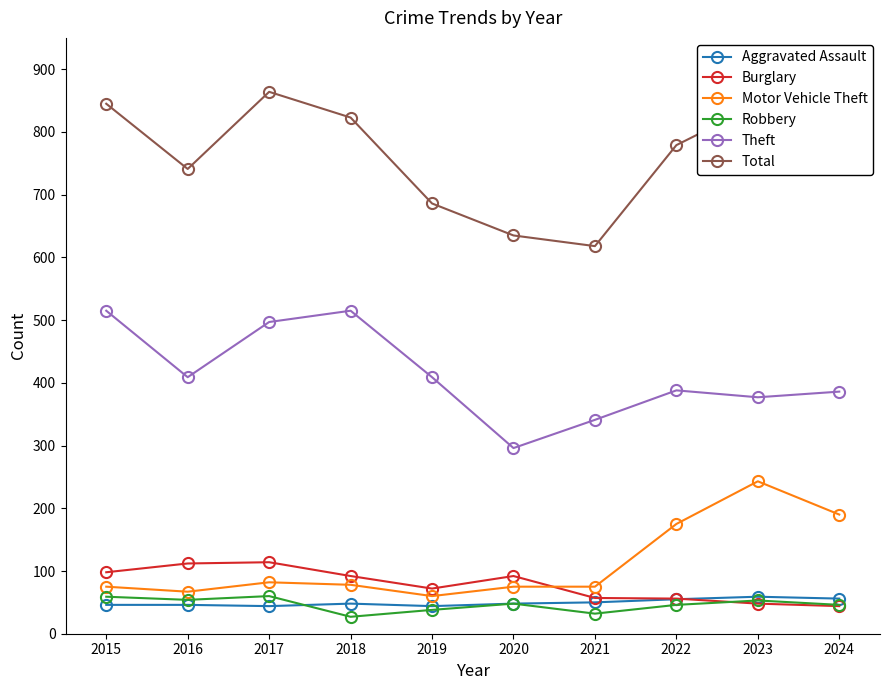

True or false: Aggravated Assault and Motor Vehicle Theft intersect in this chart.

False